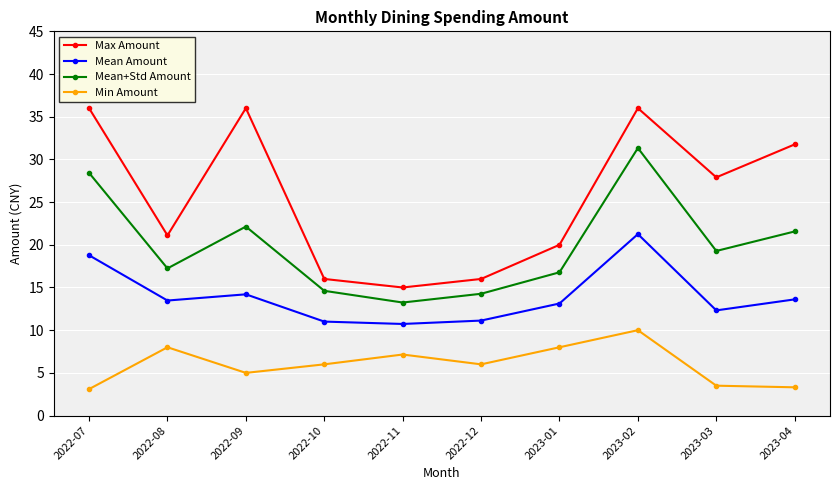

Which category has the lowest value in the Mean+Std Amount series?

2022-11